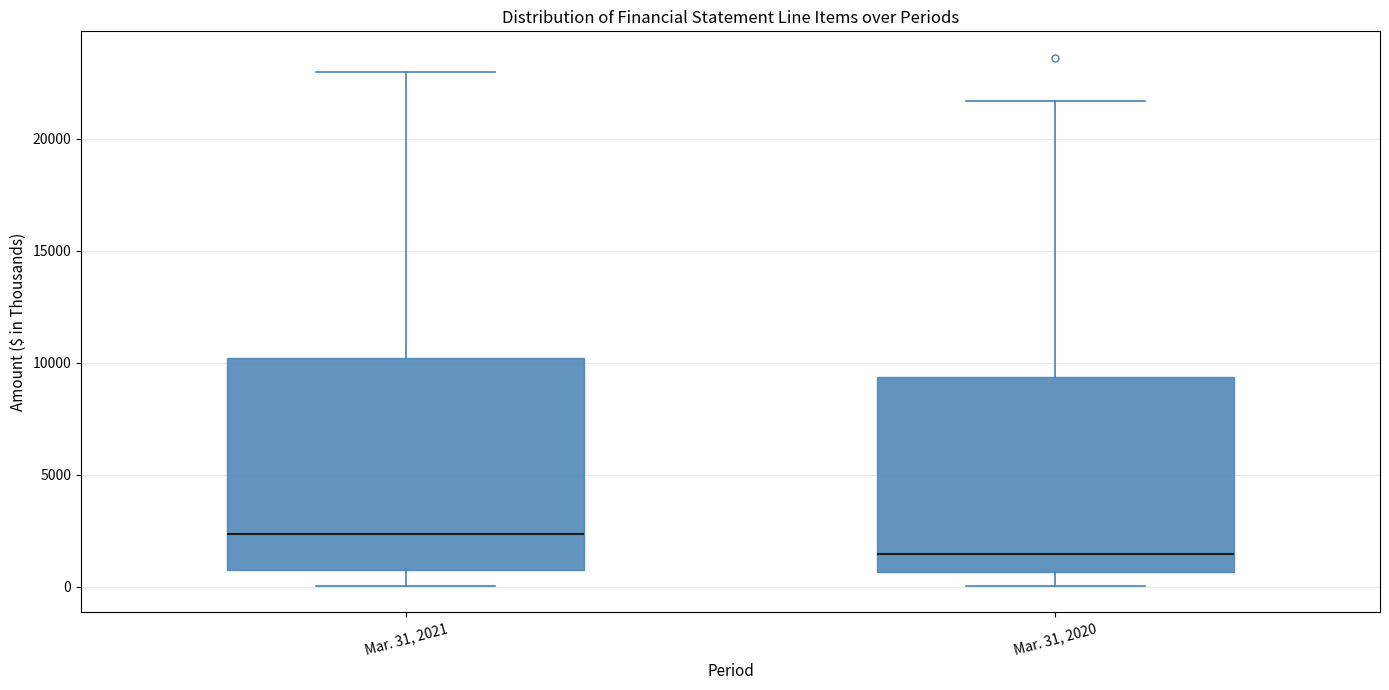

Where is the lower edge of the box for Mar. 31, 2020 on the y-axis? The values are not printed on the chart, so give them approximately, as read against the axis.

500